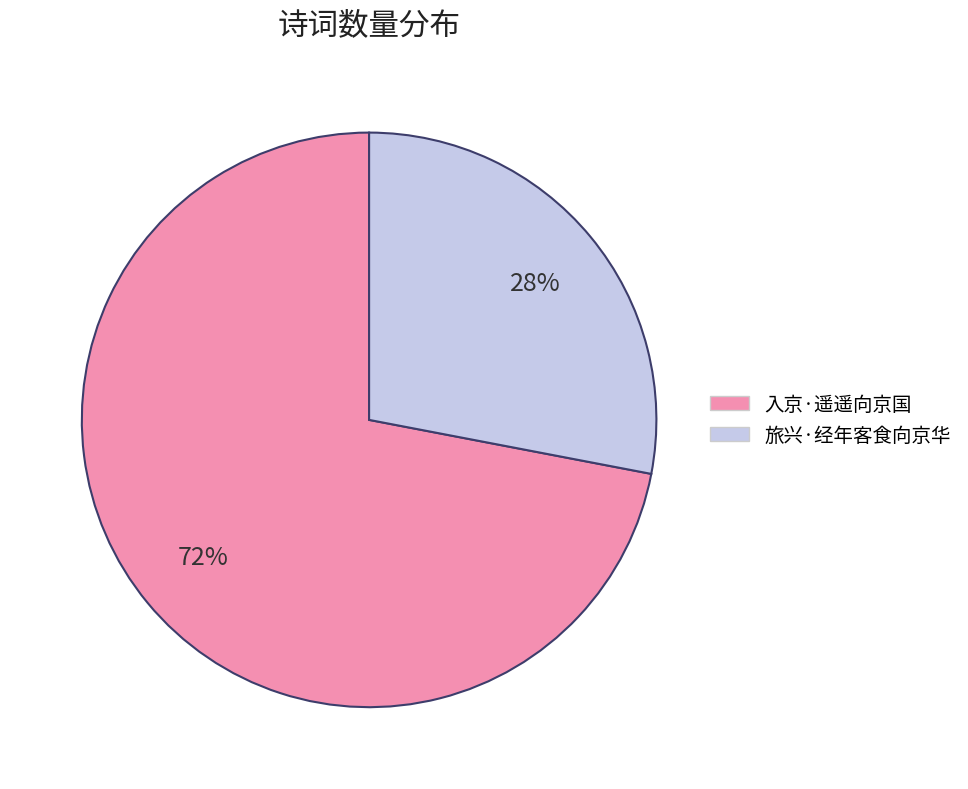

Do 旅兴·经年客食向京华 and 入京·遥遥向京国 together represent more than half of the pie?

Yes